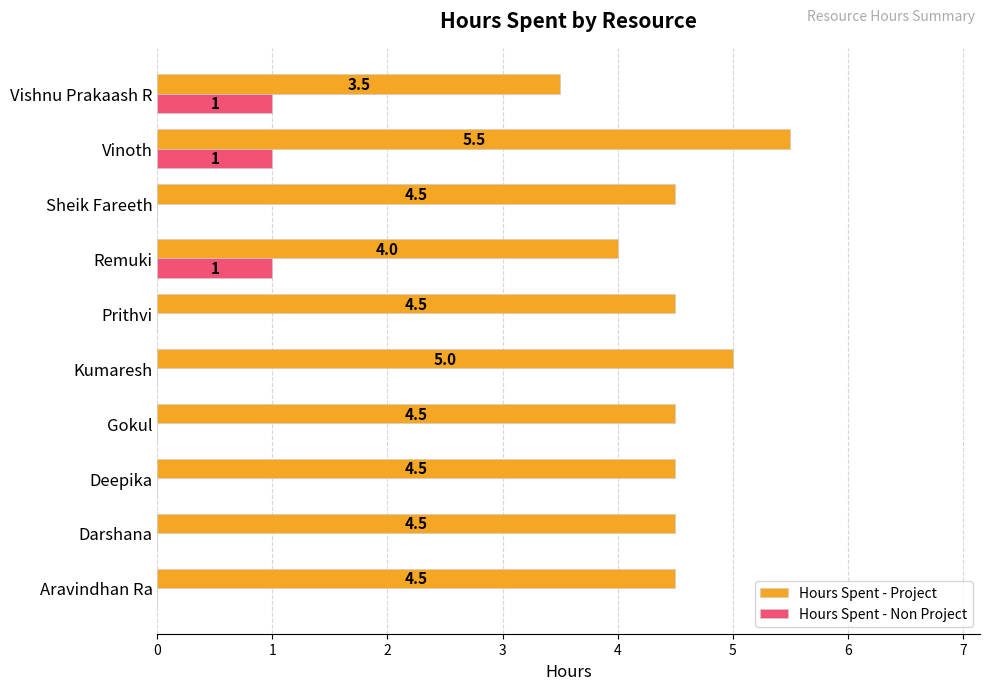

Between Darshana and Kumaresh, which series saw the biggest shift?

Hours Spent - Project